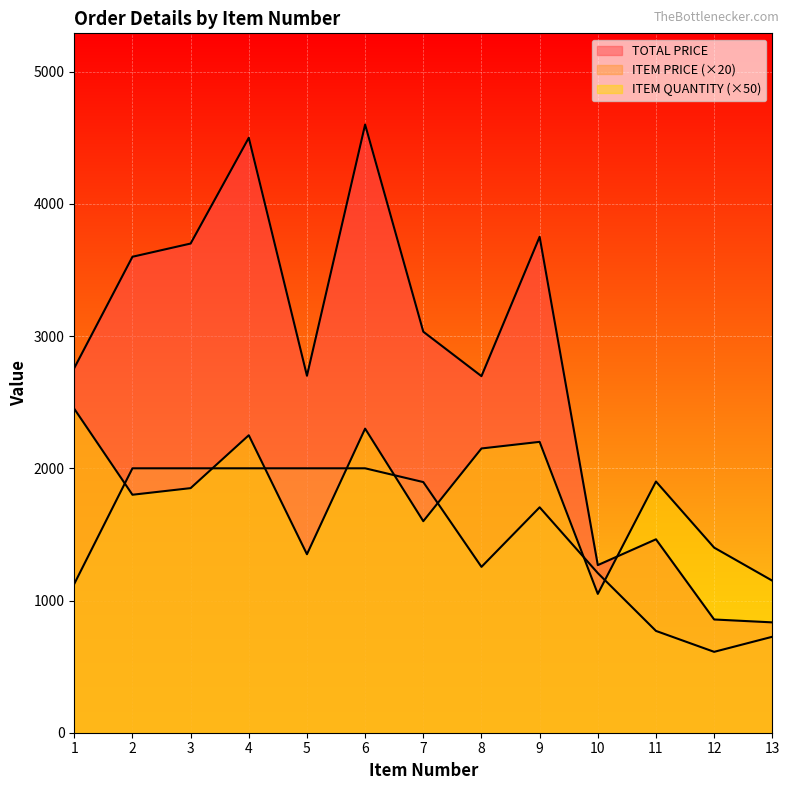

After their last crossing, which series has the higher values: ITEM PRICE or ITEM QUANTITY?

ITEM QUANTITY